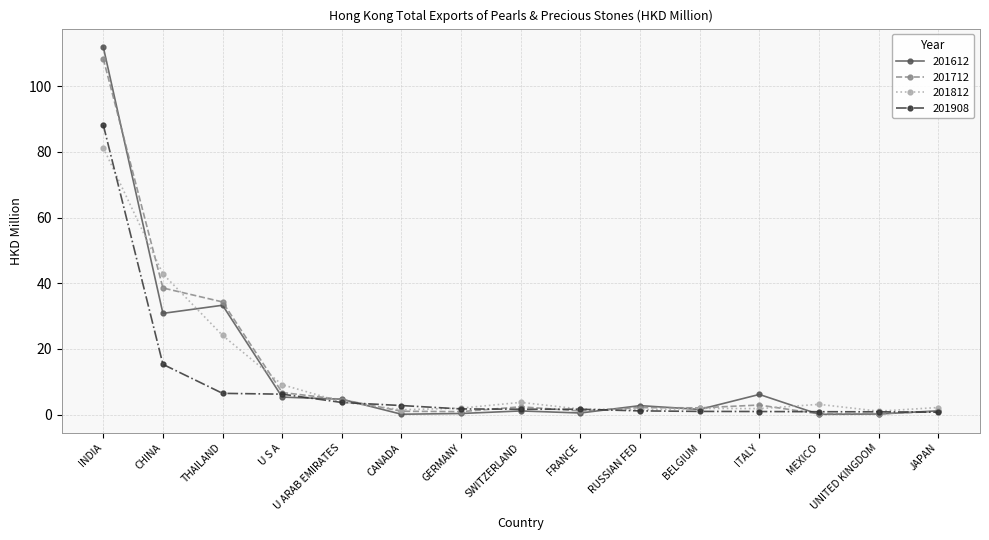

How many lines are shown in the chart?

4